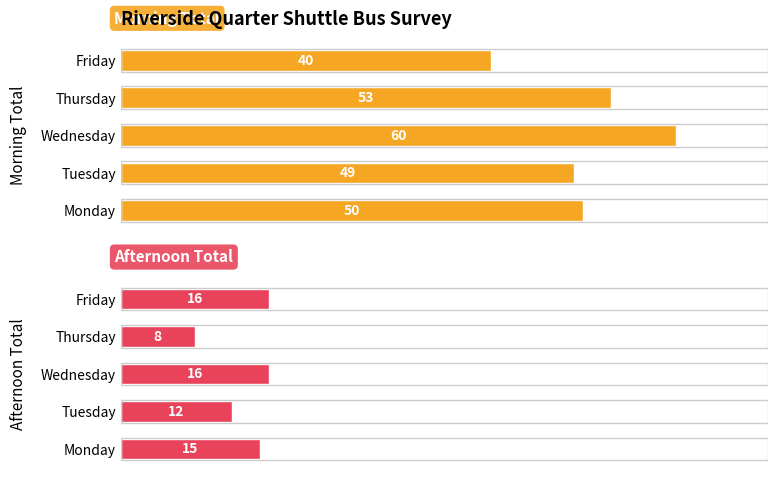

What is the value of the Morning Total bar at the 1st from the left?

50